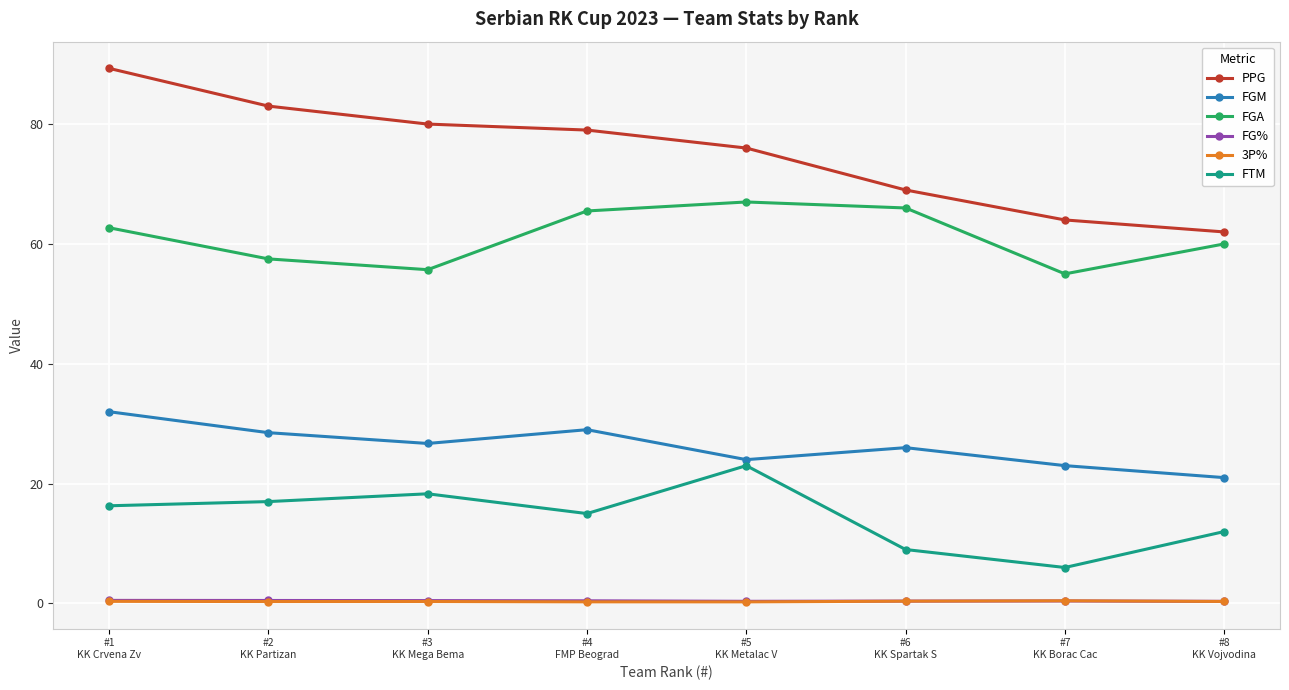

What is the greatest value displayed?

89.3